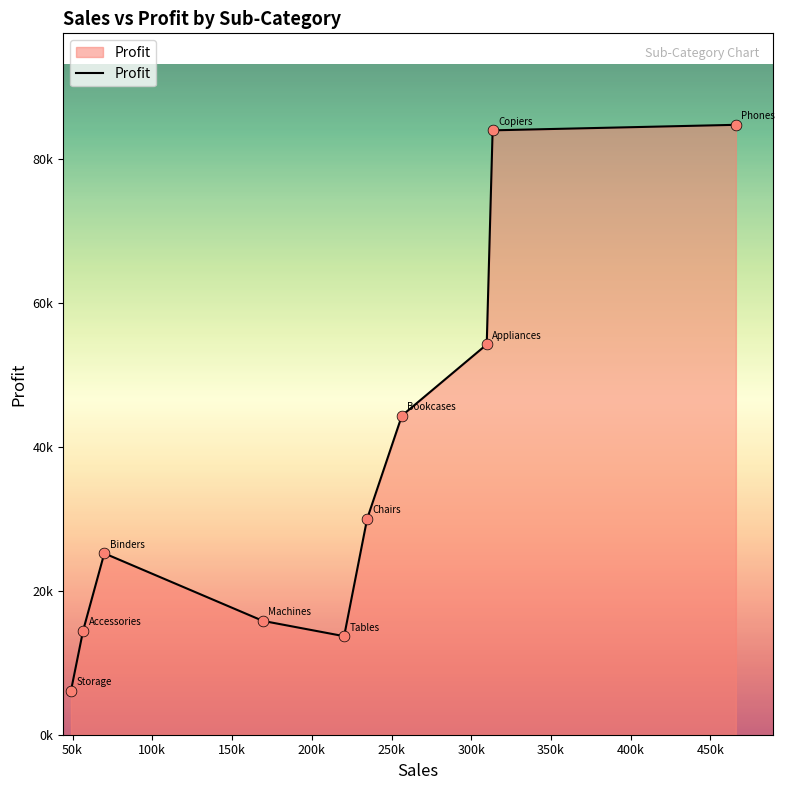

Is this an area chart (filled region under the line)?

Yes